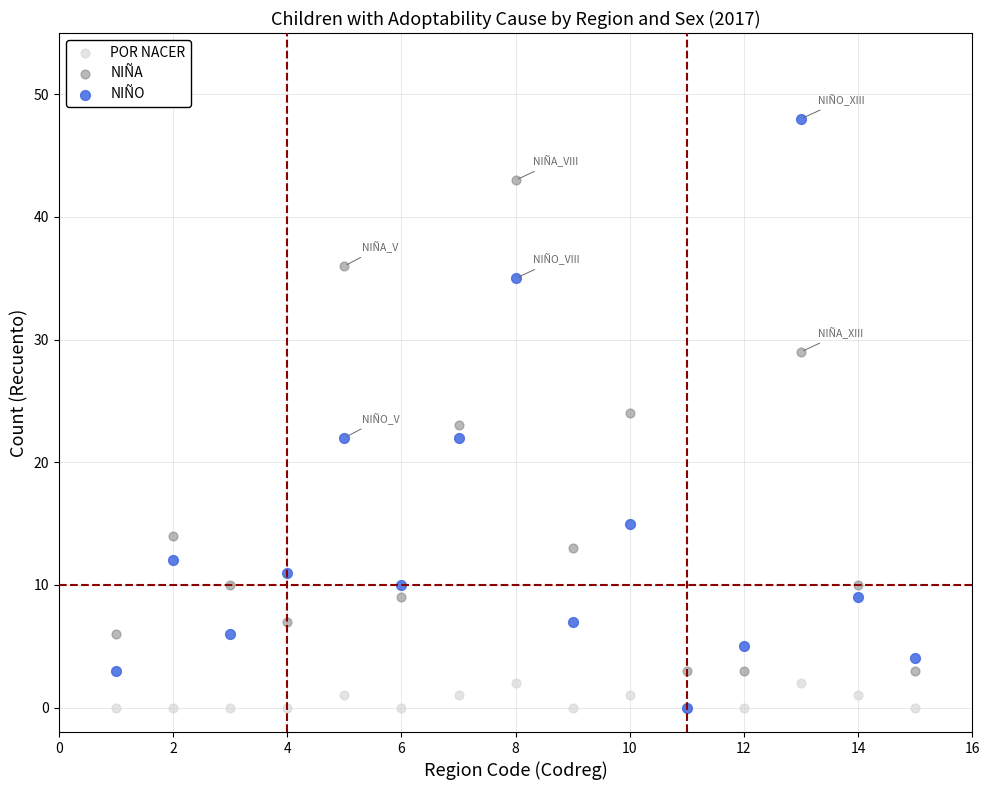

Which series has the widest spread of Y values?

NIÑO